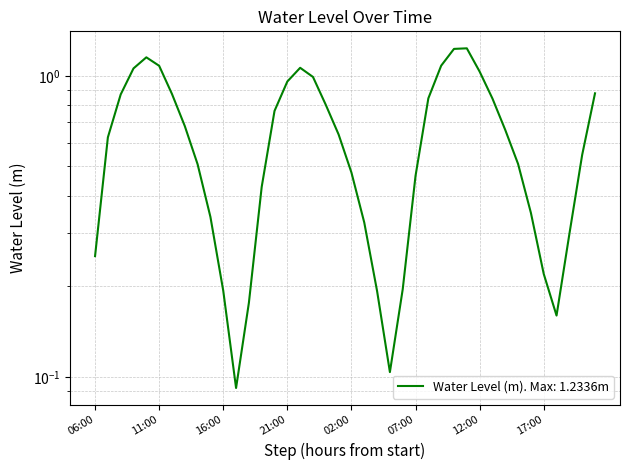

The chart shows a value of 0.6 at 07:00. True or false?

False